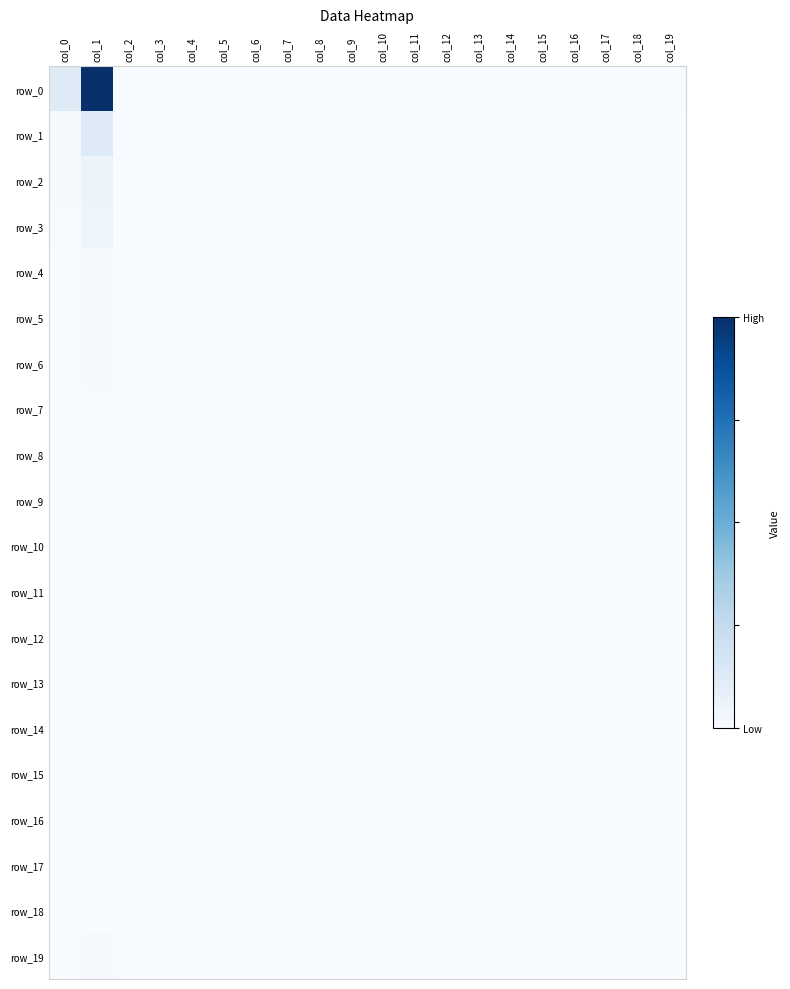

At which category is the sum across all series the highest?

col_1